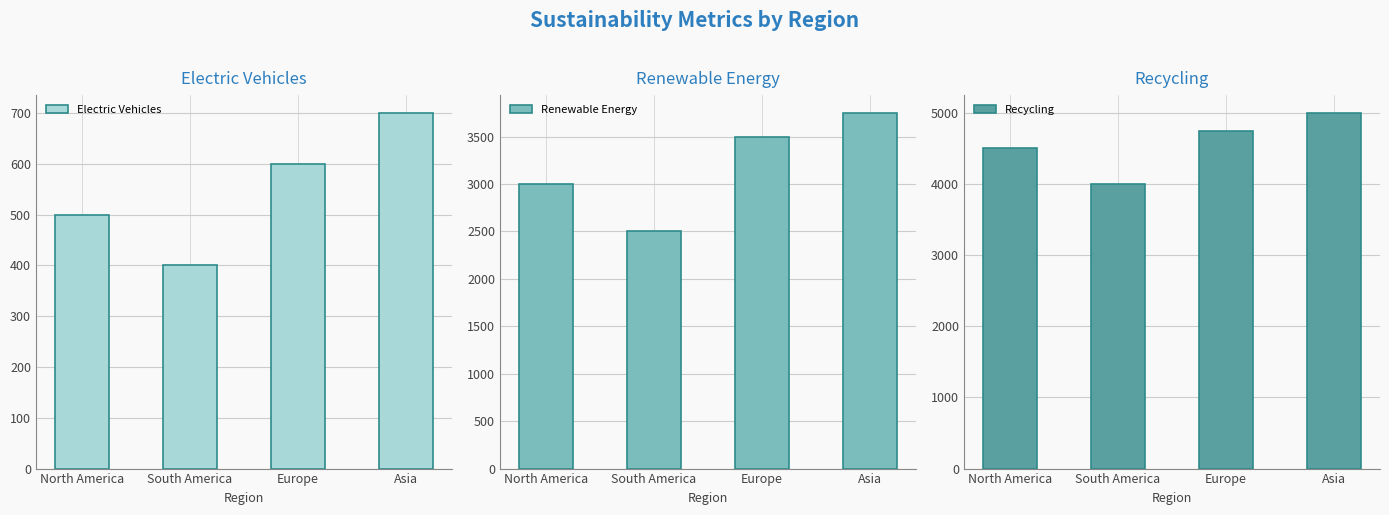

Does the chart contain any negative values?

No